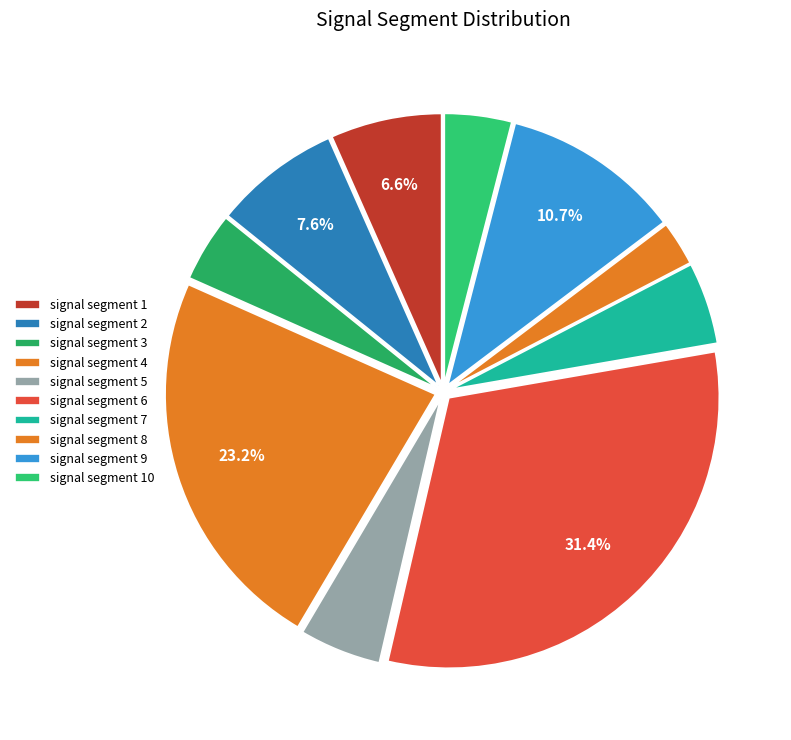

What percentage is the signal segment 6 slice, to the nearest percent?

31%